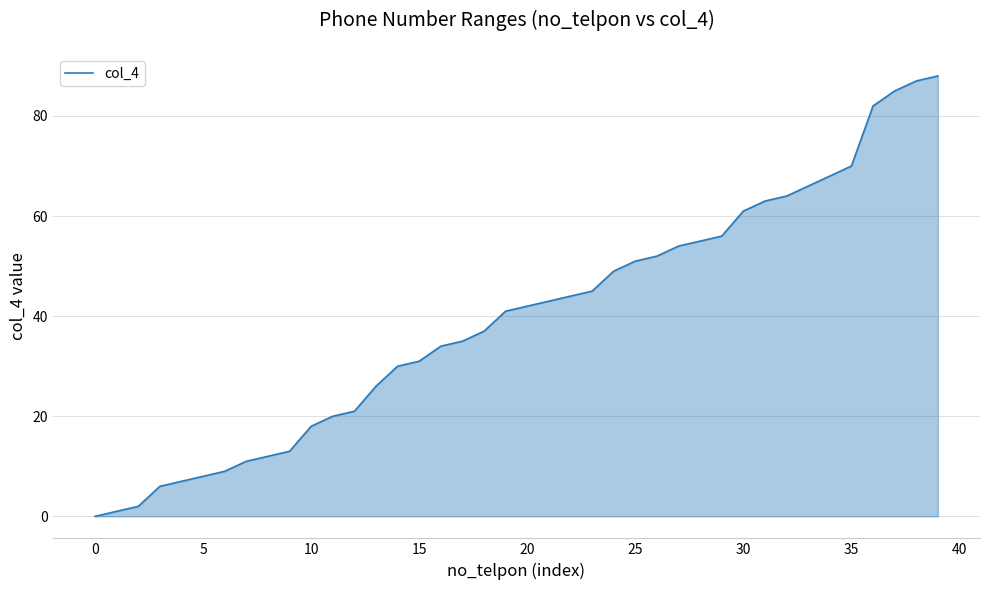

What is the maximum value shown in the chart?

88